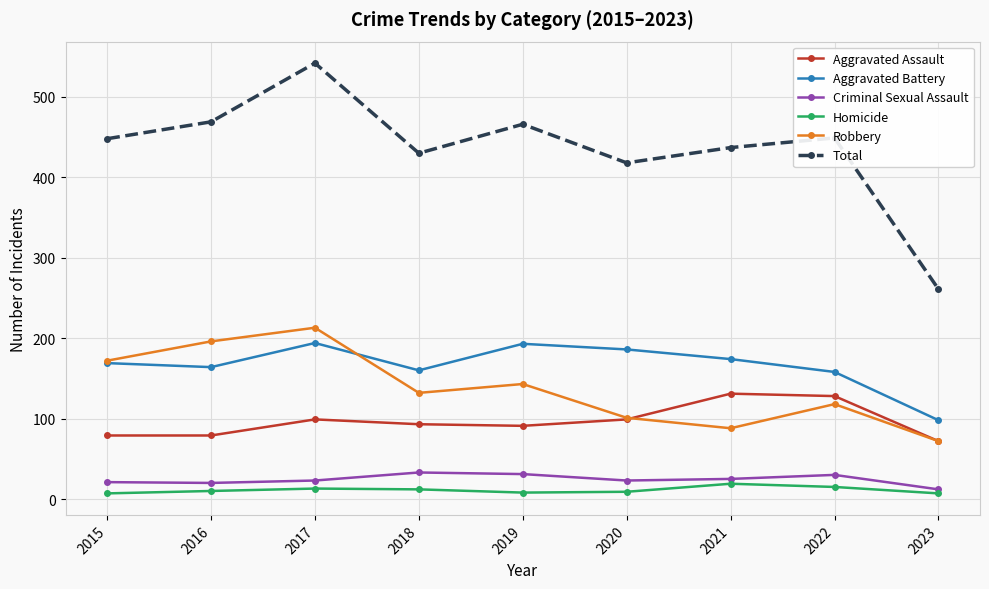

Which label corresponds to the largest value in the chart?

2017